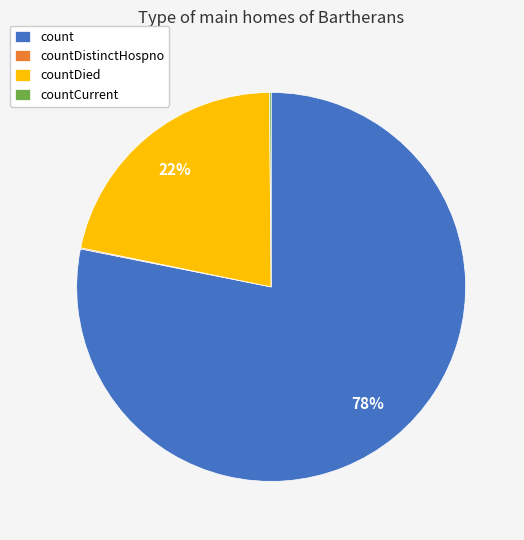

Is it true that count is 78% of the pie?

True